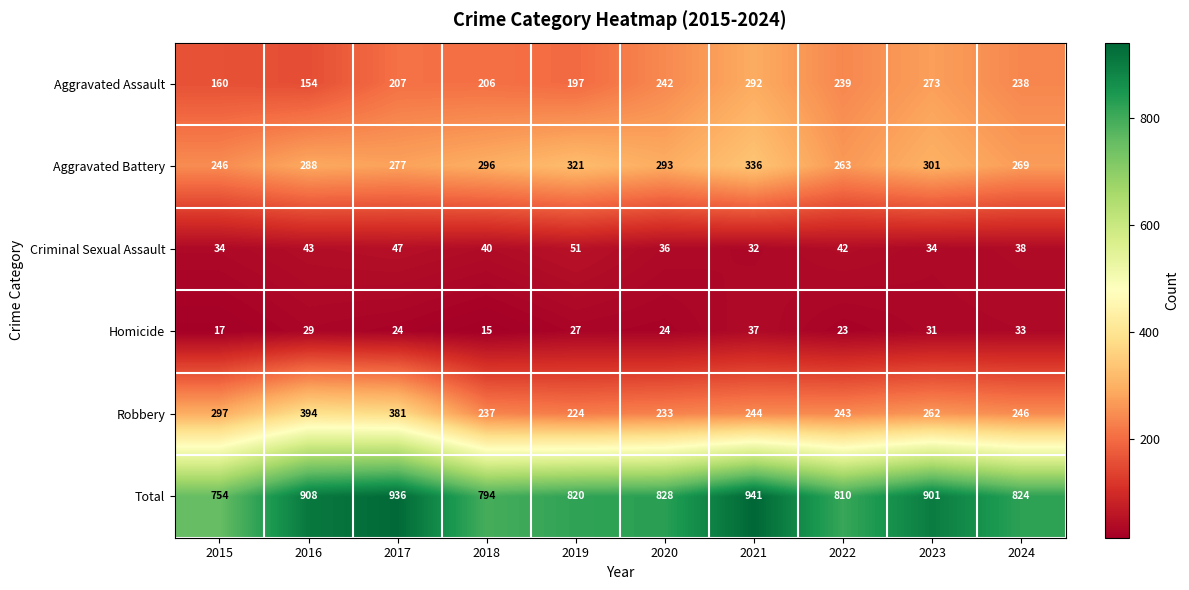

Where is Robbery nearest to the value 309?

2015